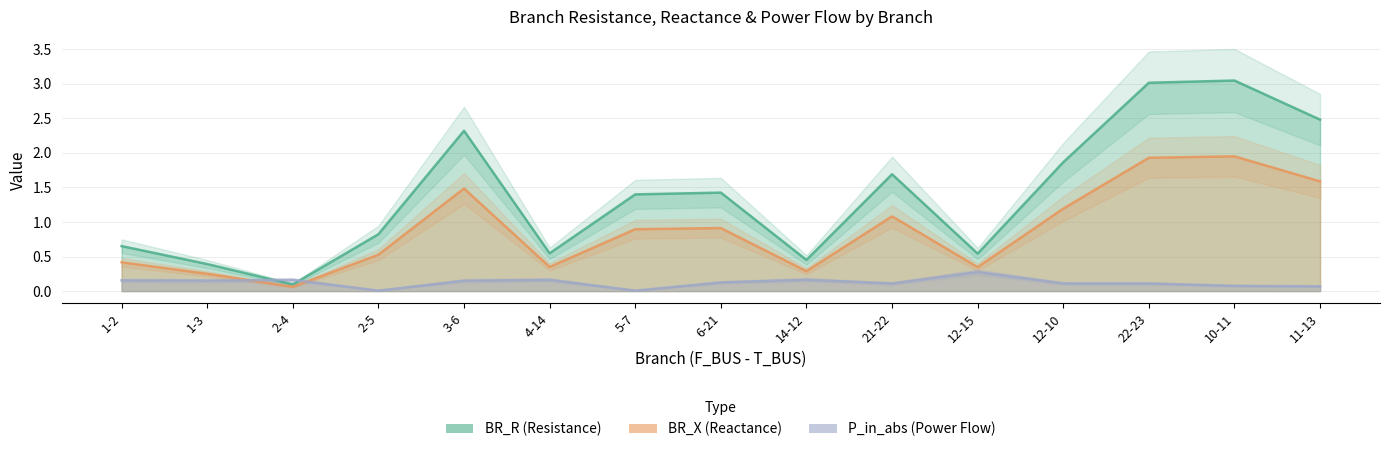

How many data points does each series have?

15